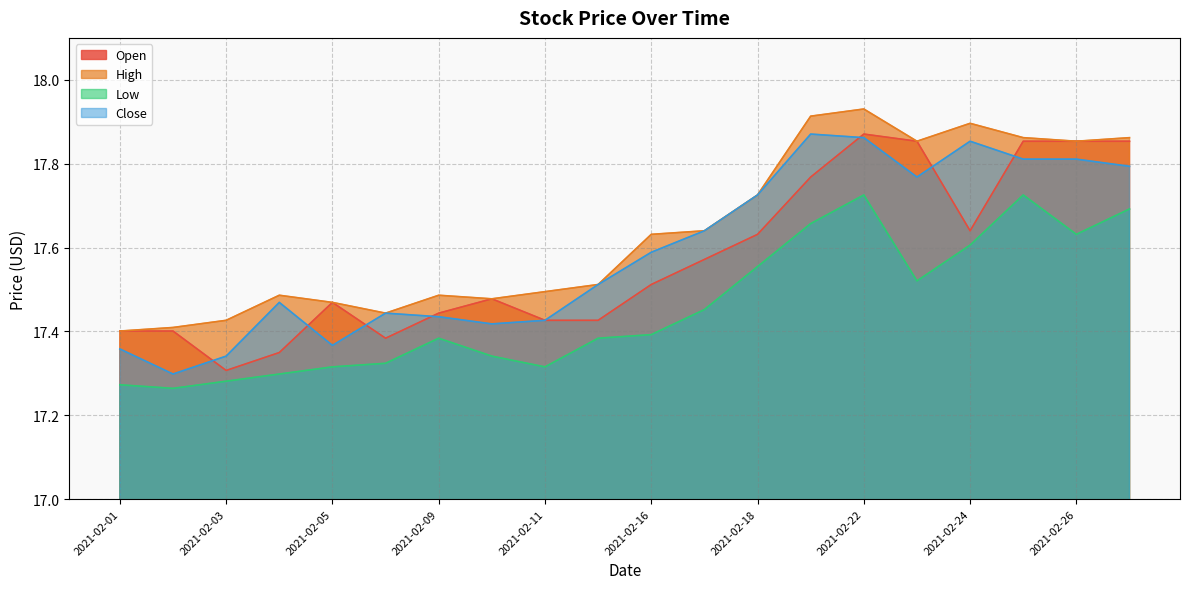

At which category is the sum across all series the highest?

2021-02-22